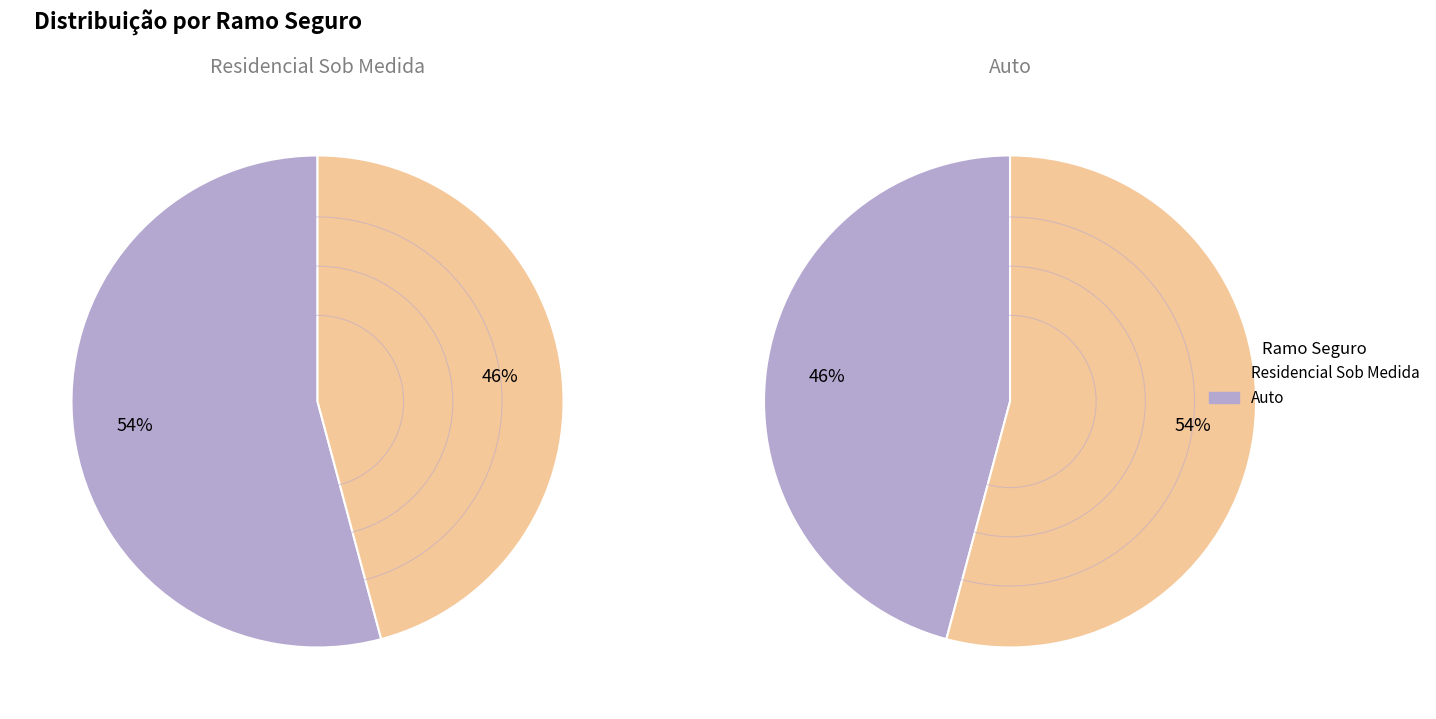

Which slice is the largest?

Residencial Sob Medida